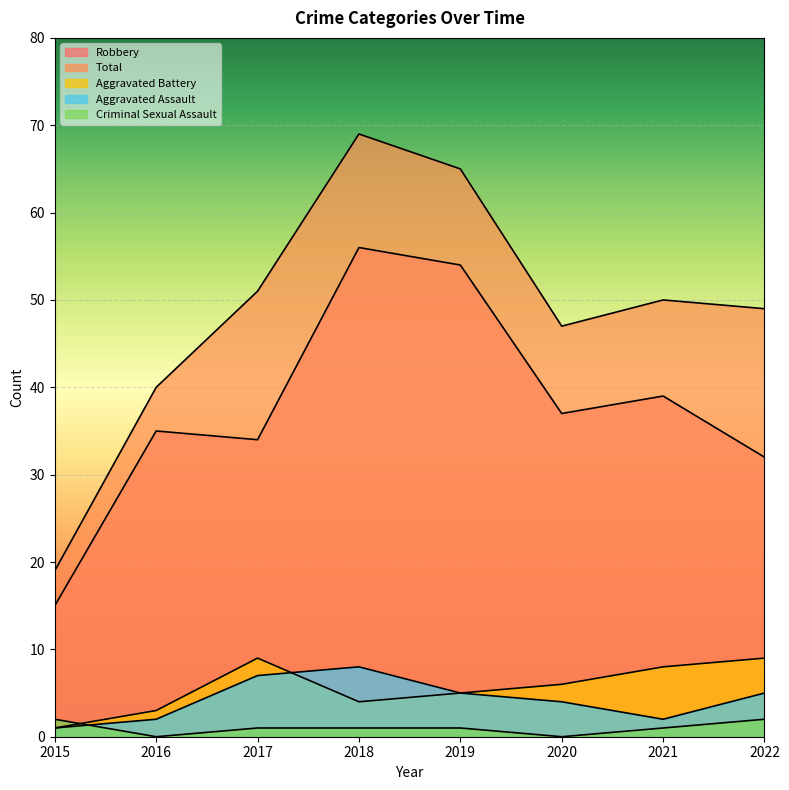

What is the value of the Robbery point at the 8th from the left?

32